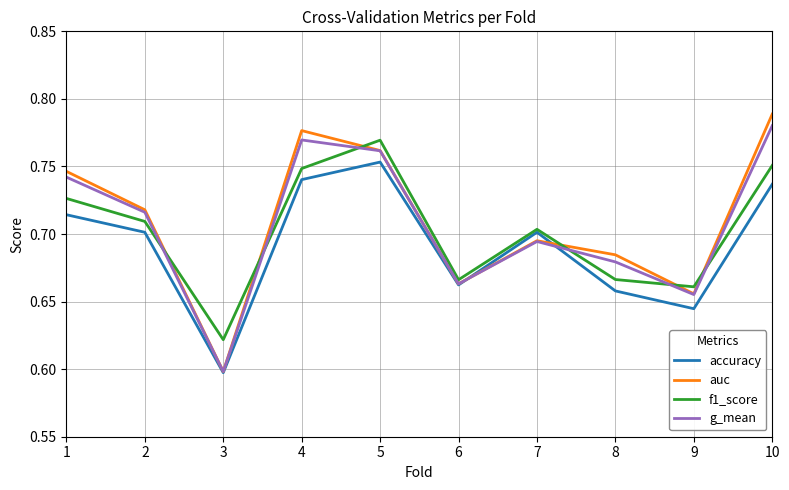

Is it true that g_mean equals 0.4 at 4?

False